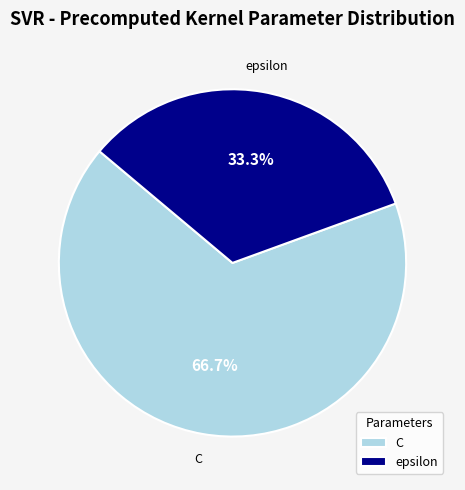

How many slices are in this pie chart?

2